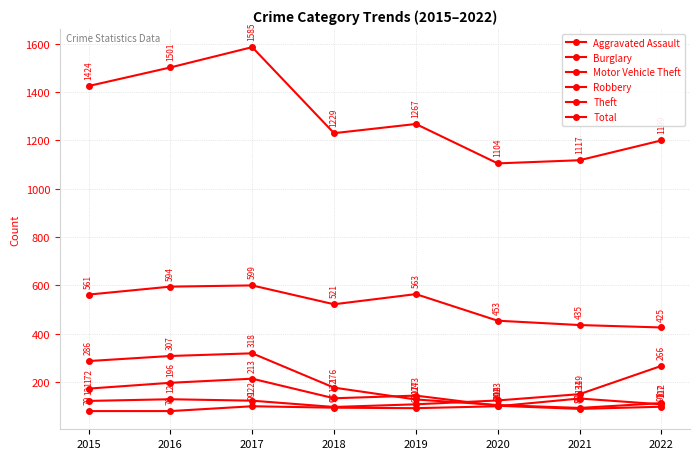

How many interior local peaks does the Aggravated Assault series have?

2